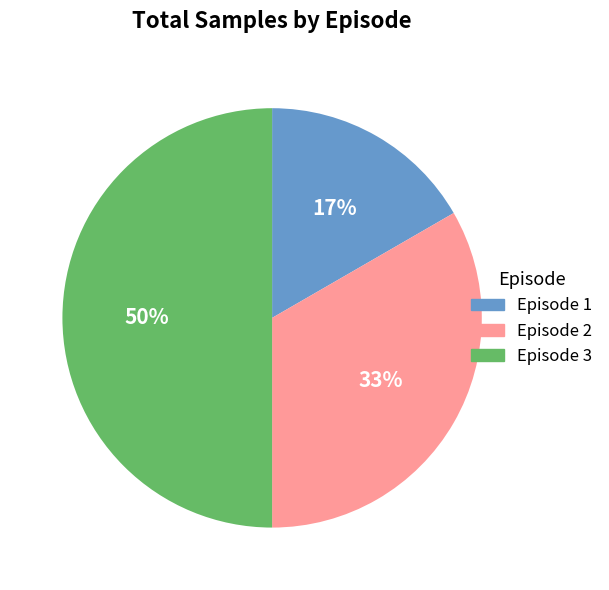

To the nearest percent, what is the difference between the largest and smallest slice percentages?

33%